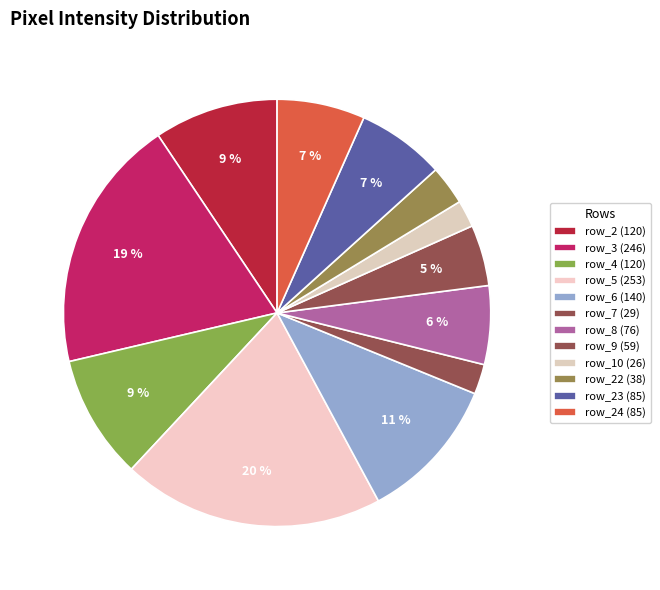

How many slices are in this pie chart?

12